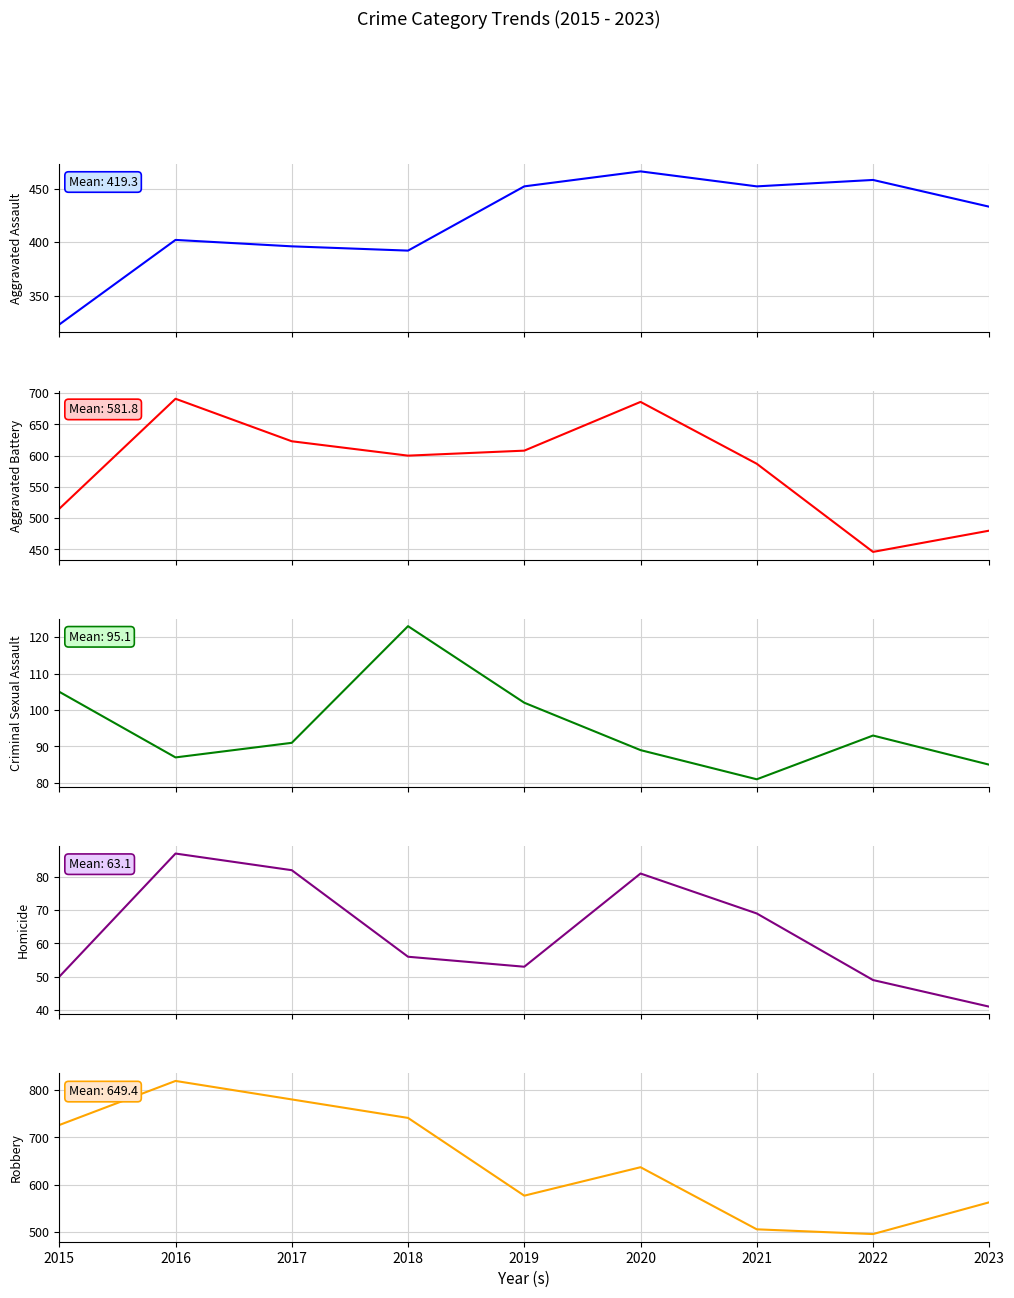

How many interior local valleys does the Homicide series have?

1